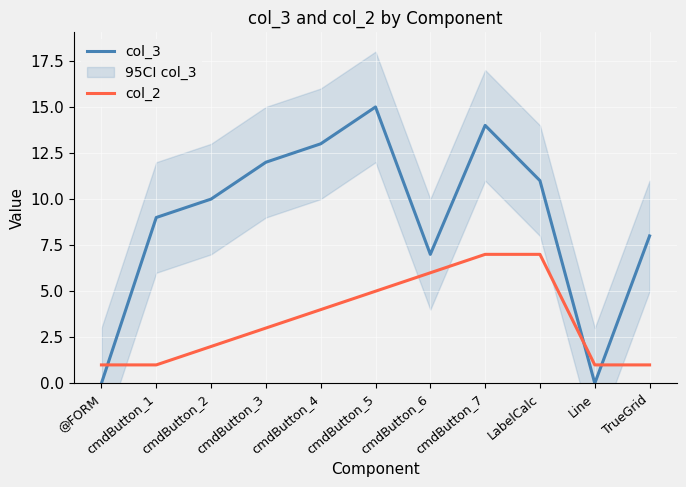

What is the sum of the col_3 values at cmdButton_5 and Line?

15